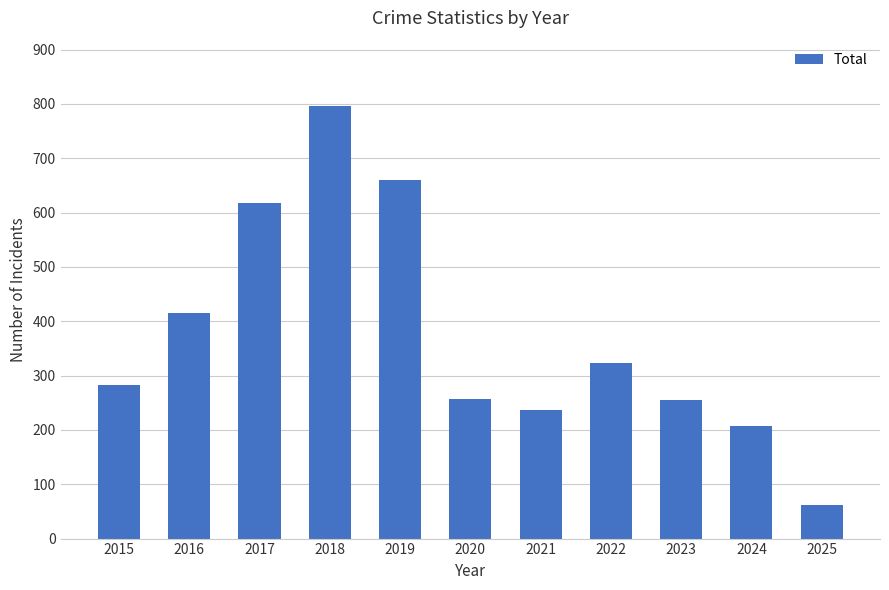

What is the average value?

374